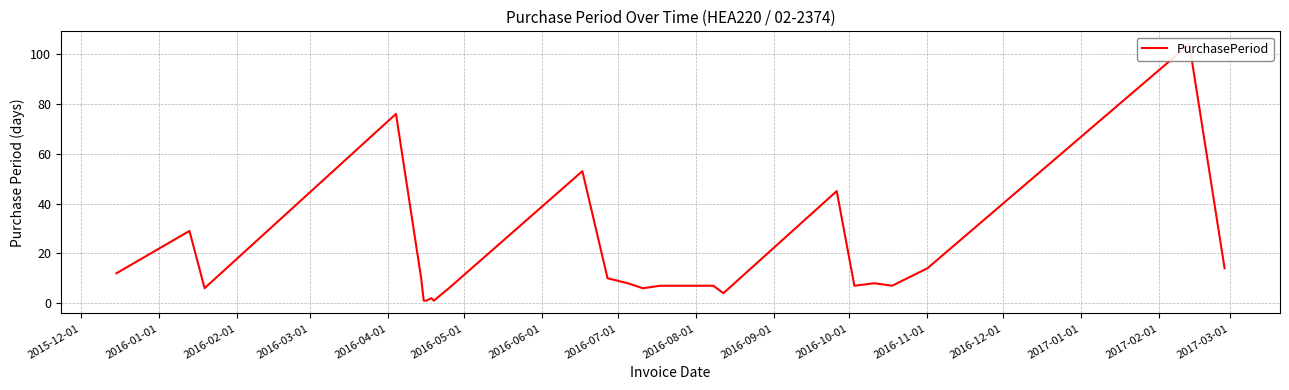

How many categories are shown in the chart?

26